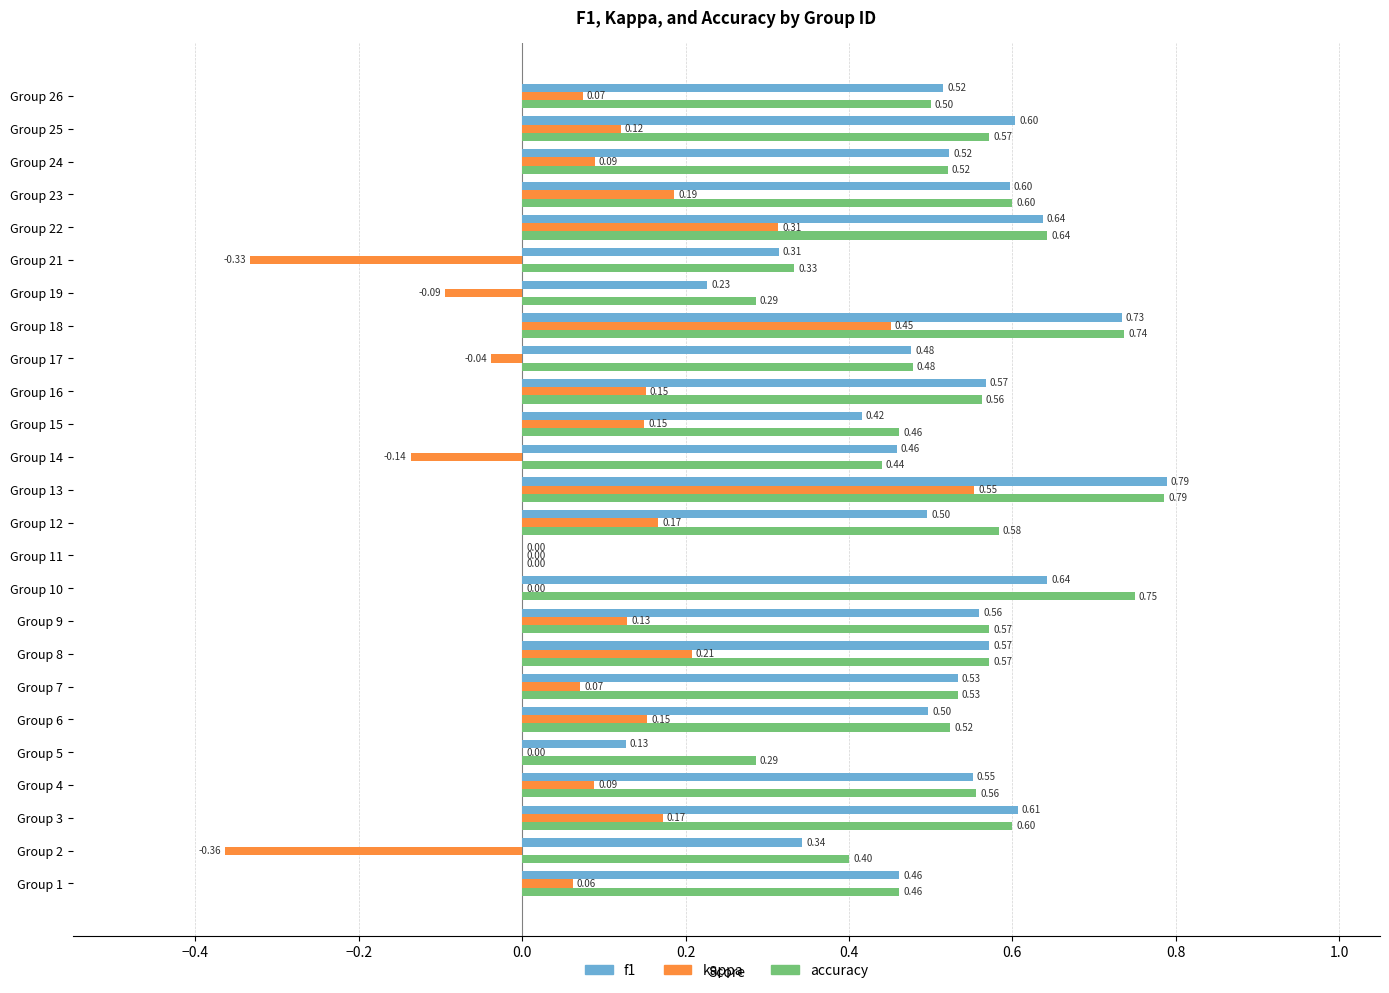

Which series has the largest total across all categories?

accuracy